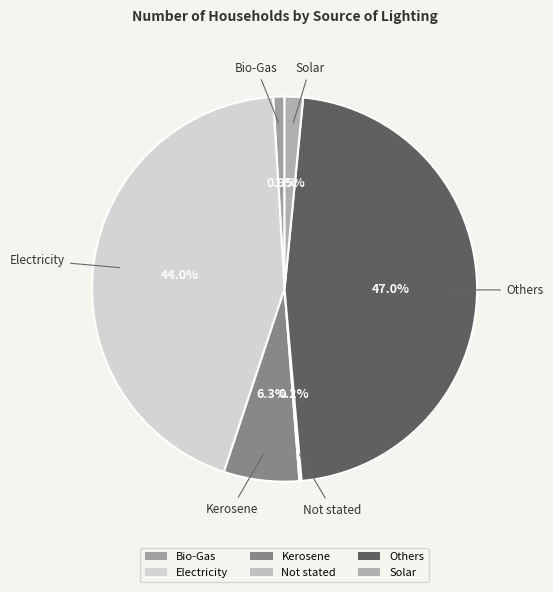

What percentage is the Bio-Gas slice, to the nearest percent?

1%